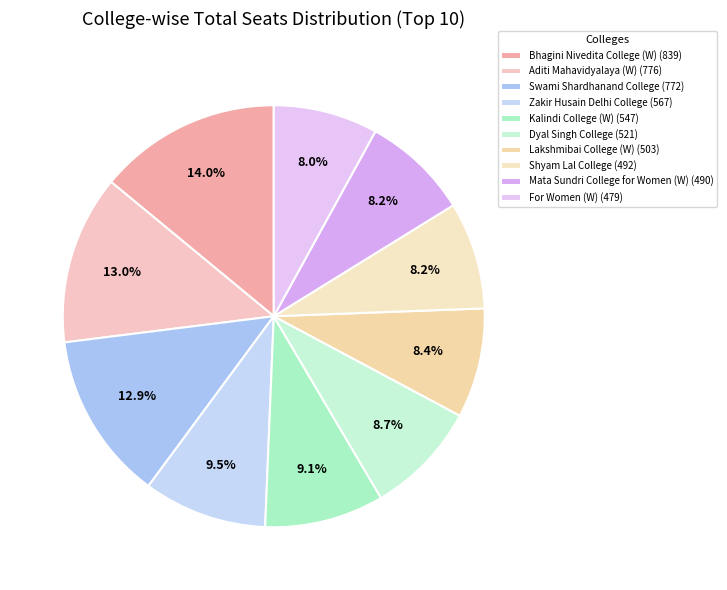

Rank the categories by value from highest to lowest.

Bhagini Nivedita College (W), Aditi Mahavidyalaya (W), Swami Shardhanand College, Zakir Husain Delhi College, Kalindi College (W), Dyal Singh College, Lakshmibai College (W), Shyam Lal College, Mata Sundri College for Women (W), For Women (W)